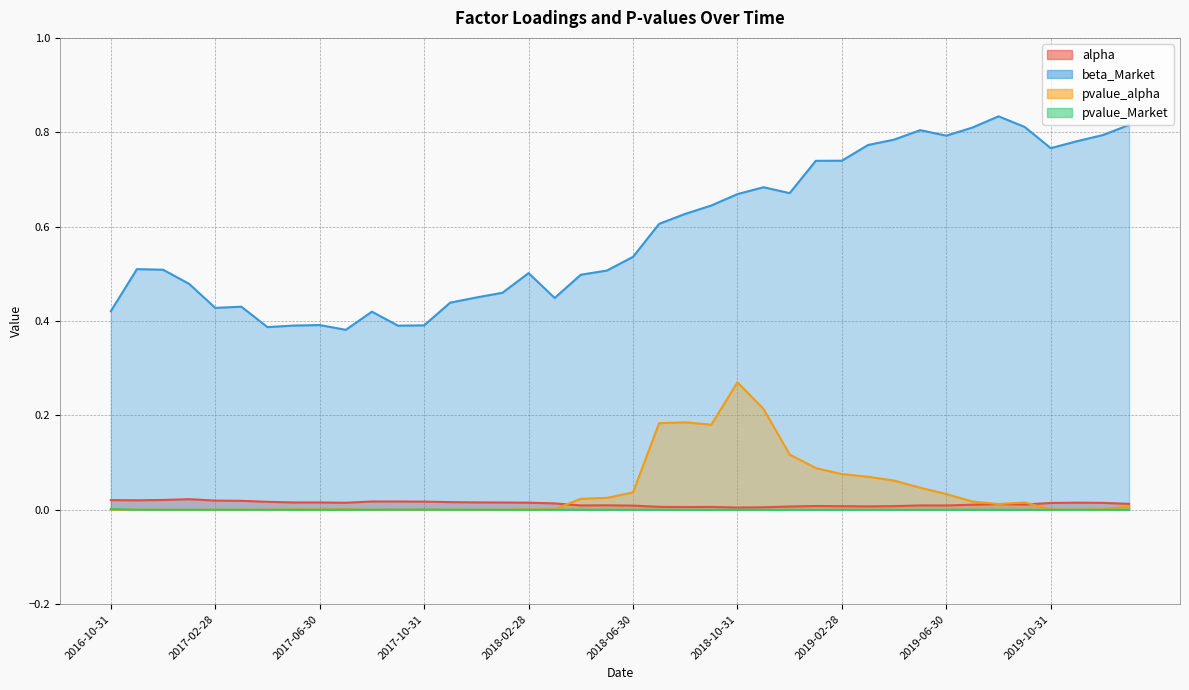

Is the value of alpha at 2018-03-31 greater than the value of pvalue_alpha at 2017-02-28?

Yes